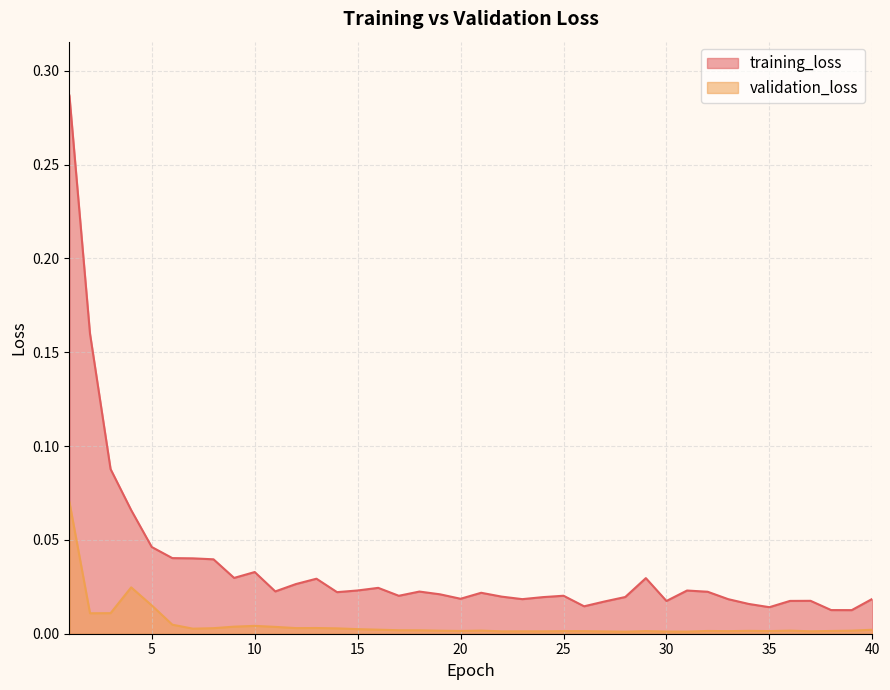

True or false: validation_loss and training_loss intersect in this chart.

False